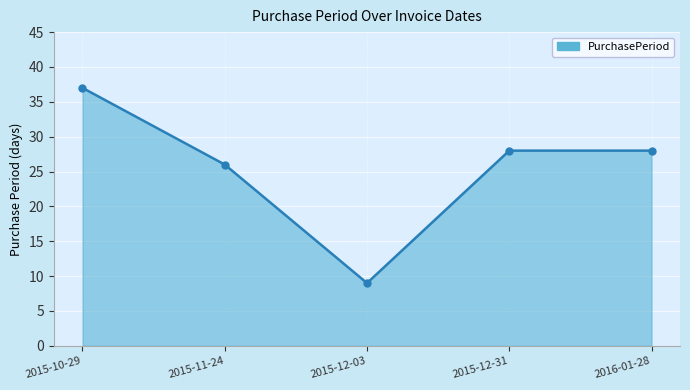

How many interior local valleys (lower than both neighbors) does the data have?

1